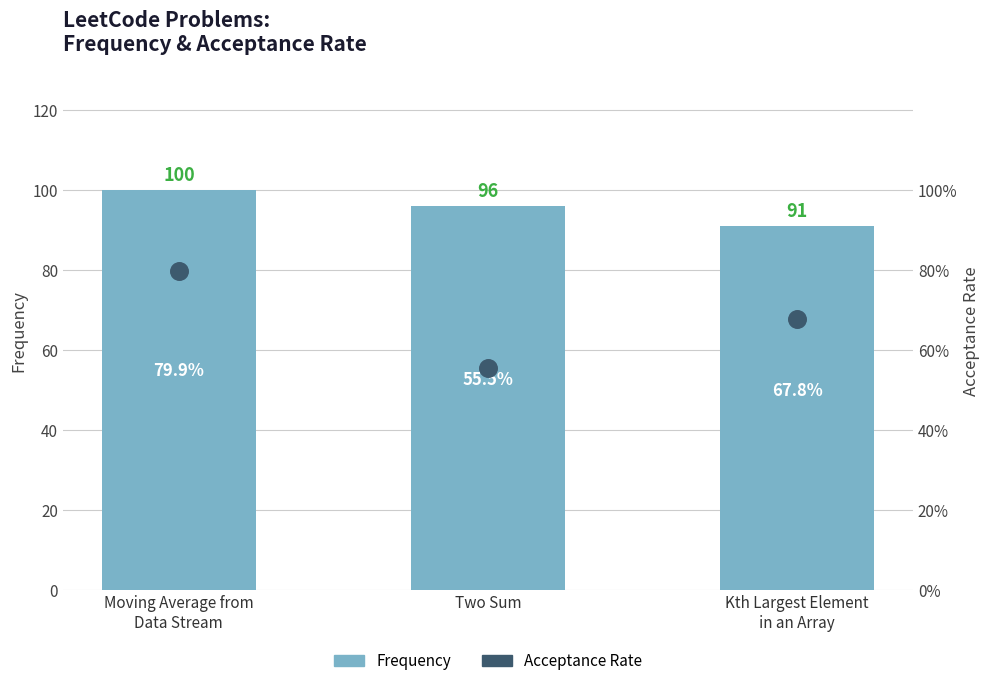

Which series reaches the maximum Y coordinate?

Frequency